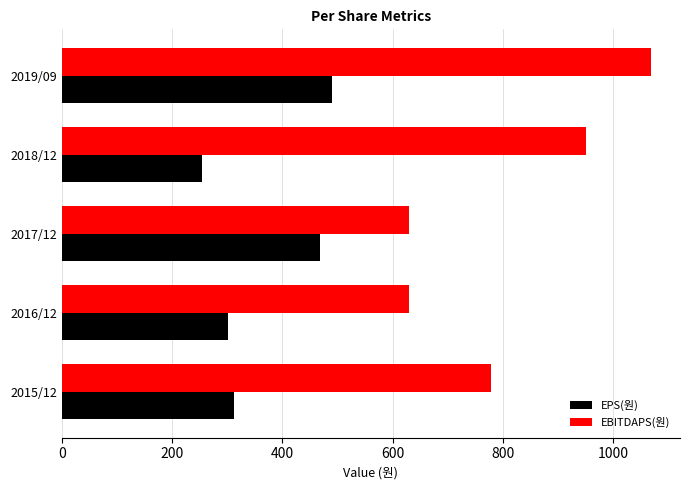

At which label is EBITDAPS(원) closest to 848?

2015/12